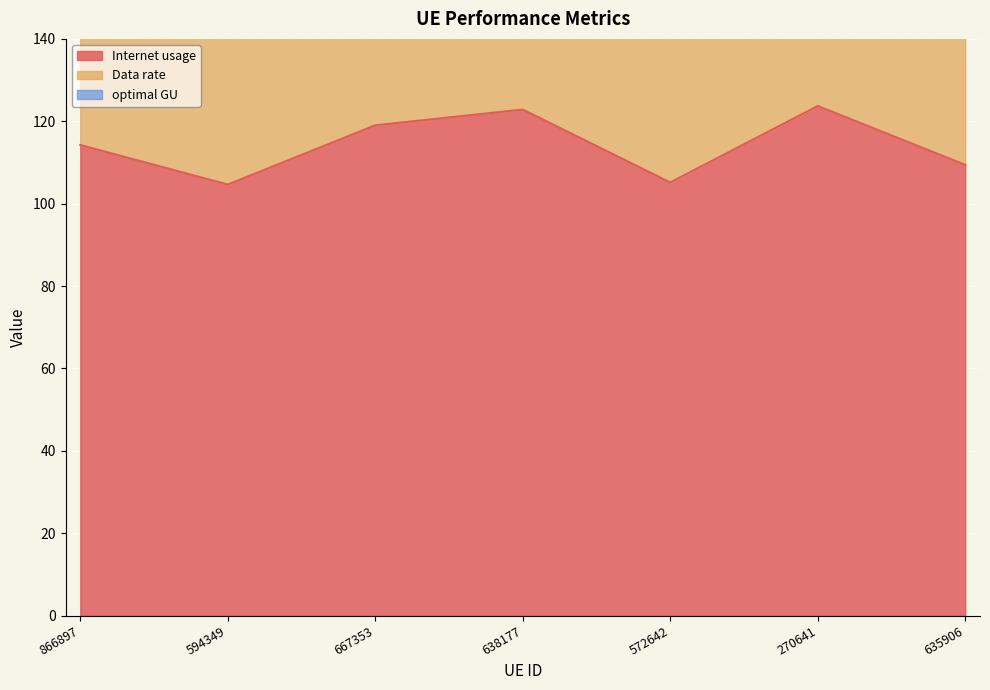

True or false: Internet usage and optimal GU intersect in this chart.

False